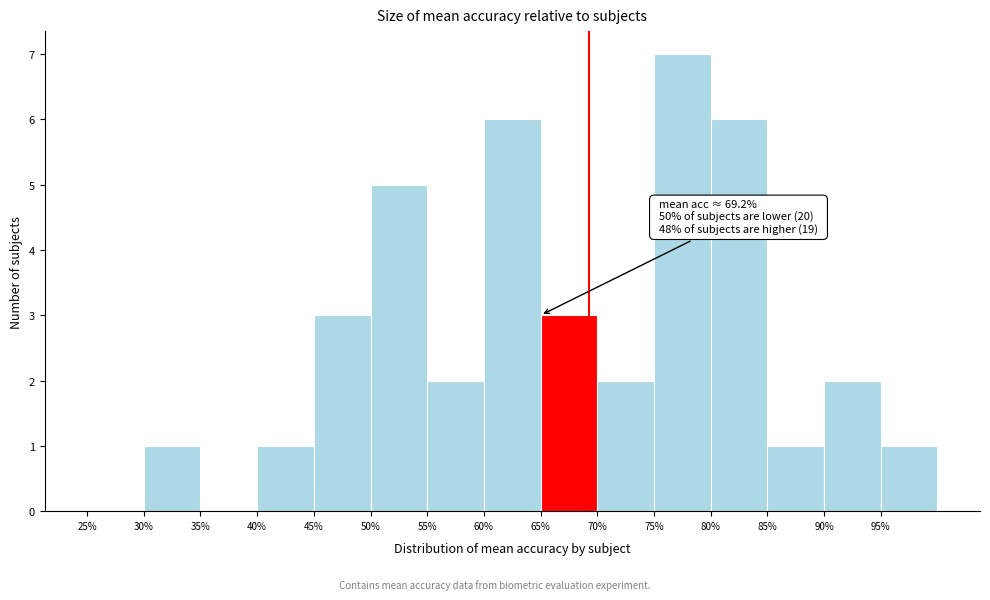

Over which range of the x-axis is the bar tallest?

75 to 80